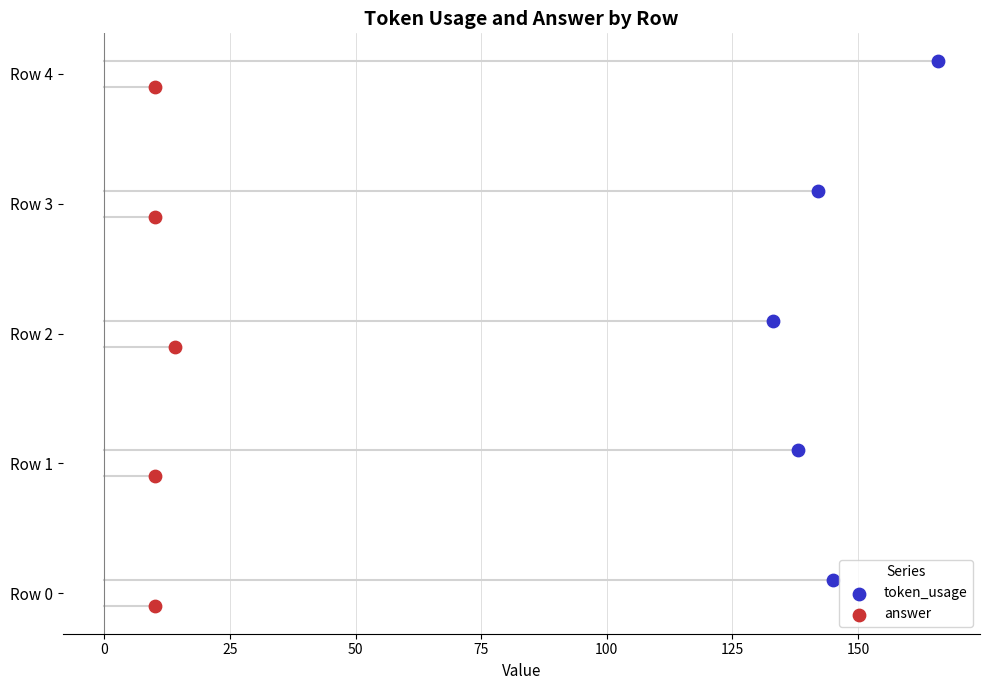

Which series contains the lowest Y value?

answer